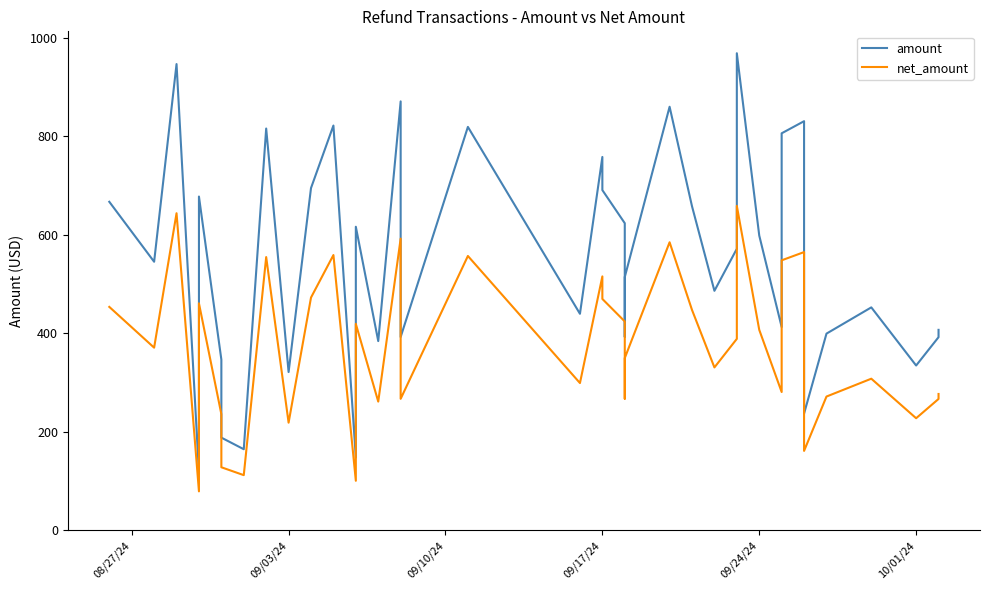

At which label does net_amount first exceed 370?

08/27/24